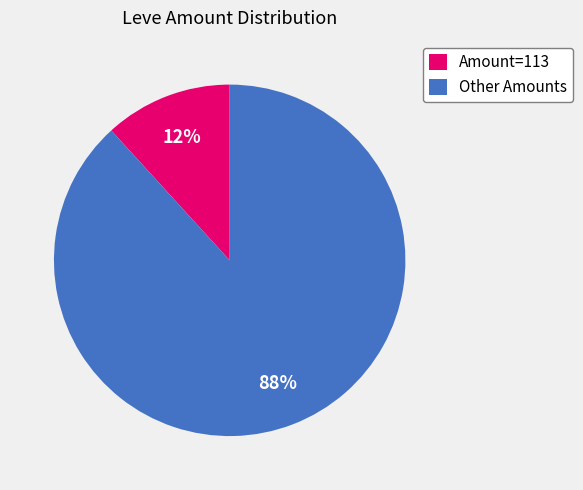

Count the number of slices in the pie.

2